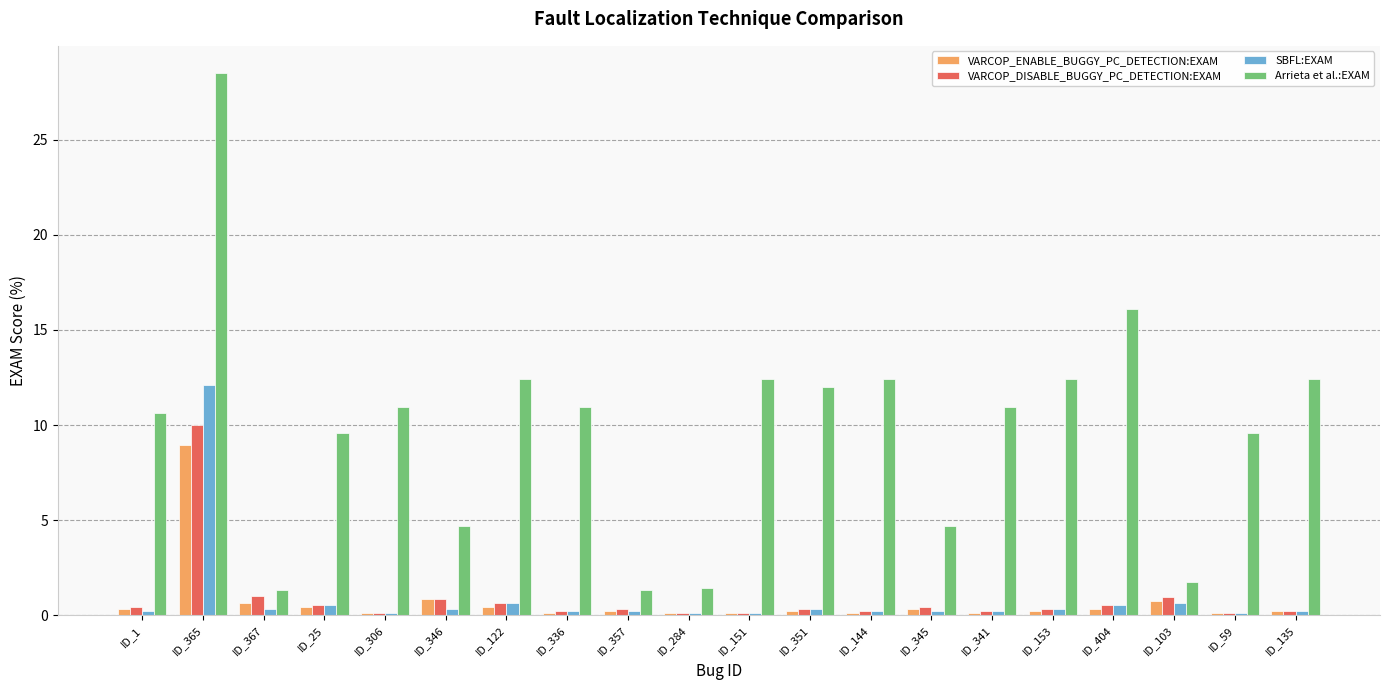

What is the difference between the maximum and second lowest values in the VARCOP_DISABLE_BUGGY_PC_DETECTION:EXAM series?

9.9